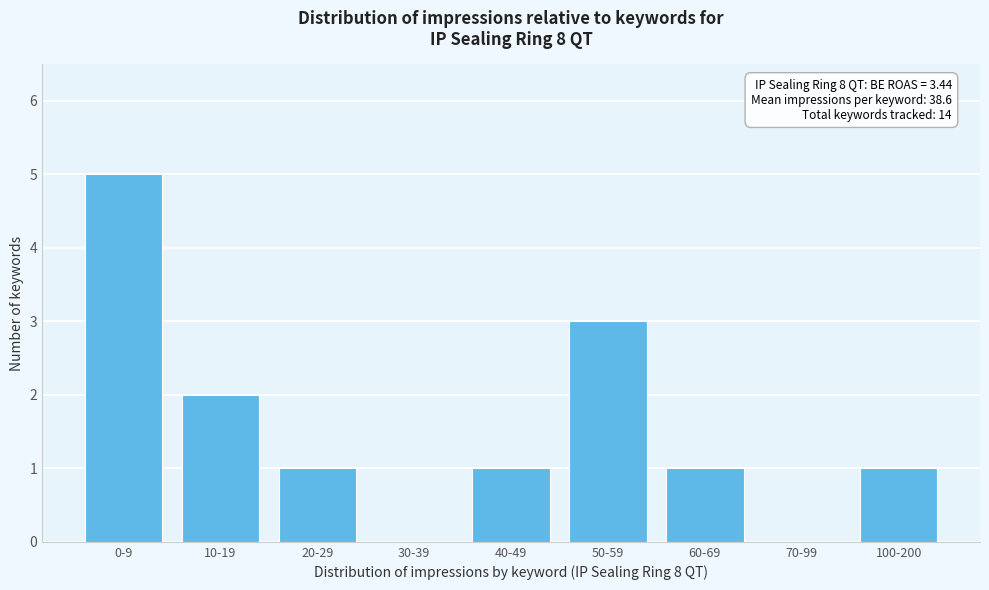

Reading left to right, transcribe all the data shown in this chart.

0-9=5	10-19=2	20-29=1	30-39=0	40-49=1	50-59=3	60-69=1	70-99=0	100-200=1